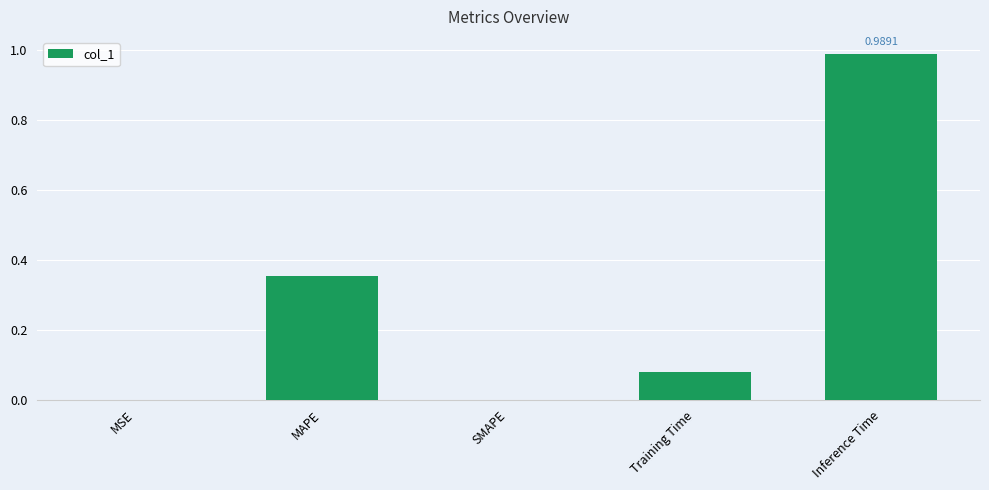

How many distinct data groups are displayed?

1